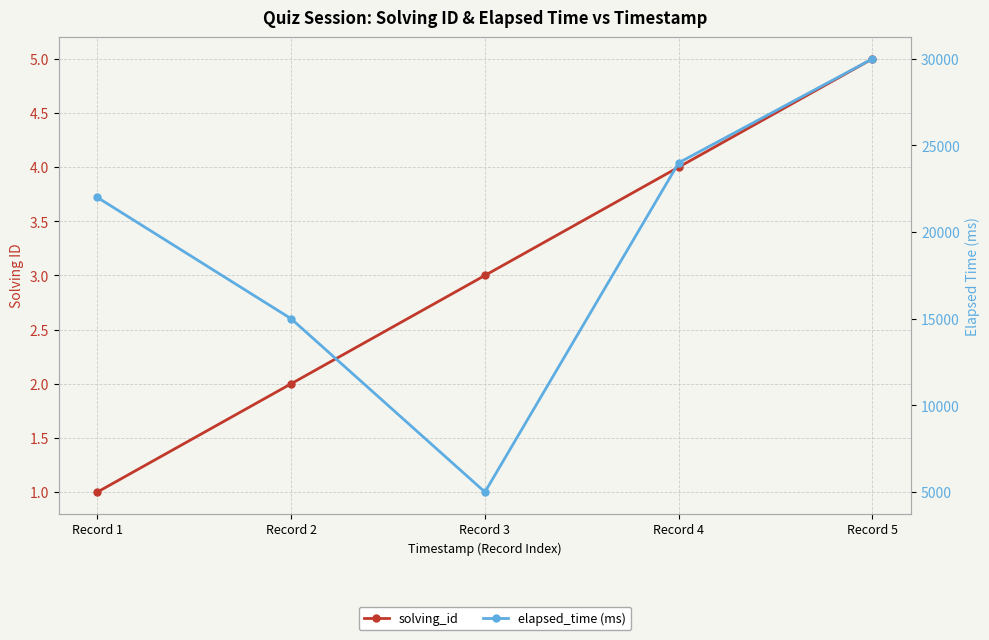

True or false: elapsed_time (ms) has more than 1 interior local peaks.

False